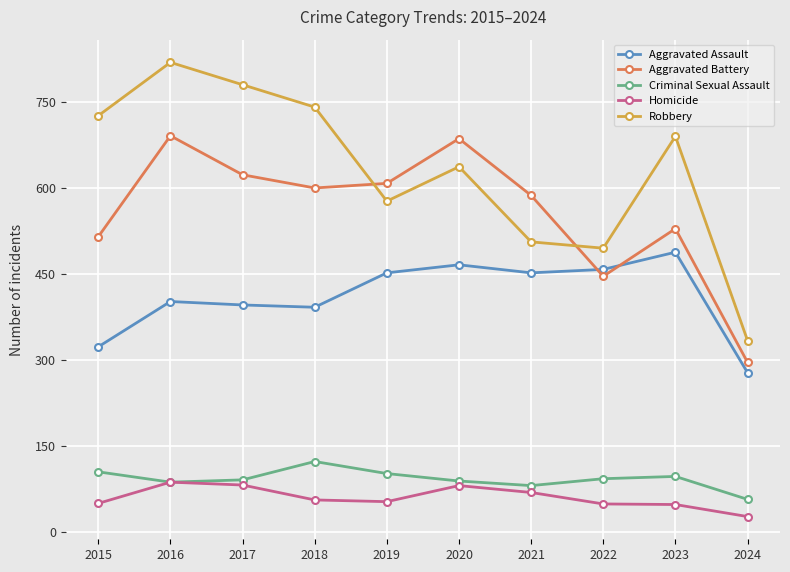

How many interior local valleys does the Robbery series have?

2